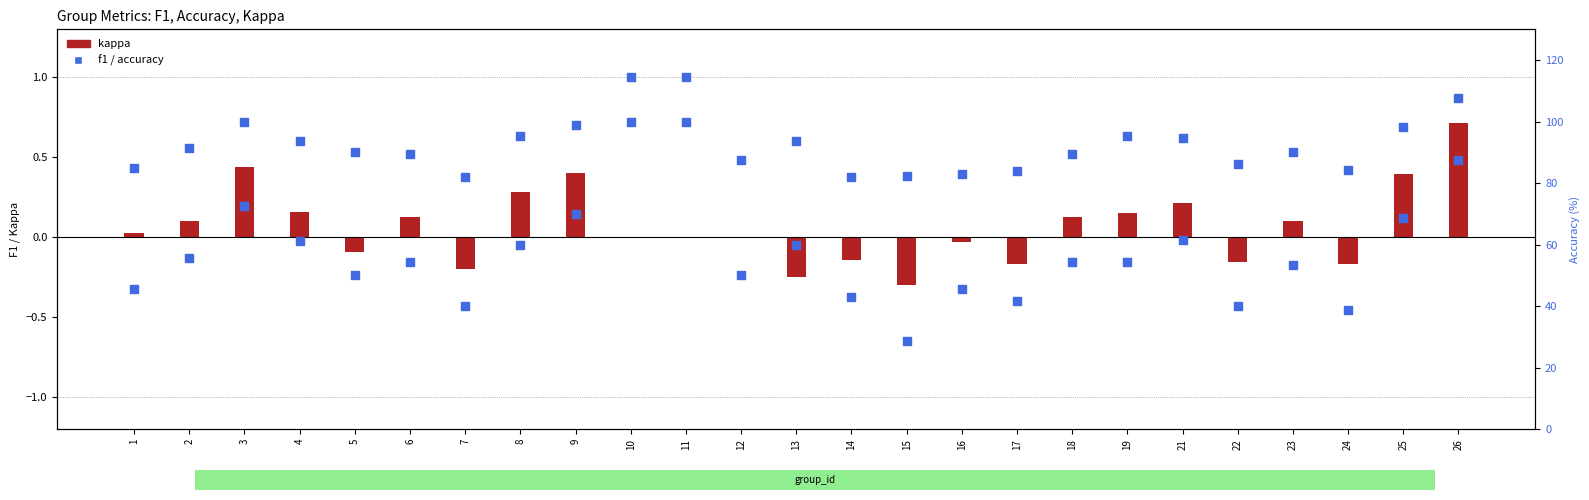

Which series has the largest total across all categories?

accuracy